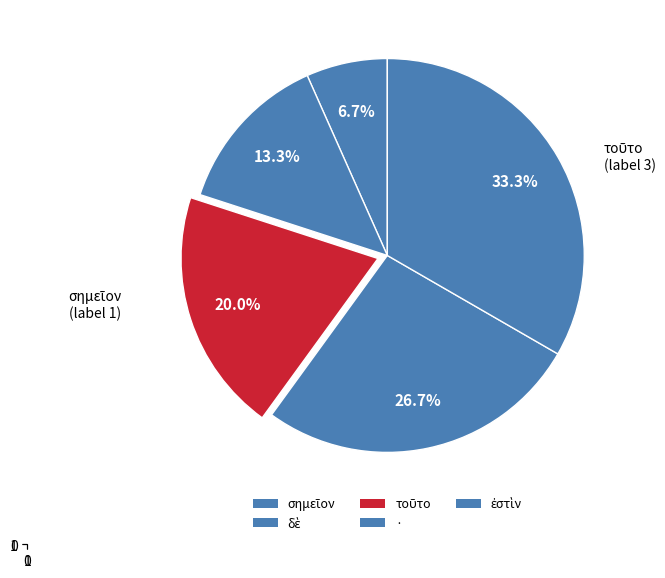

To the nearest percent, what is the average slice percentage?

20%